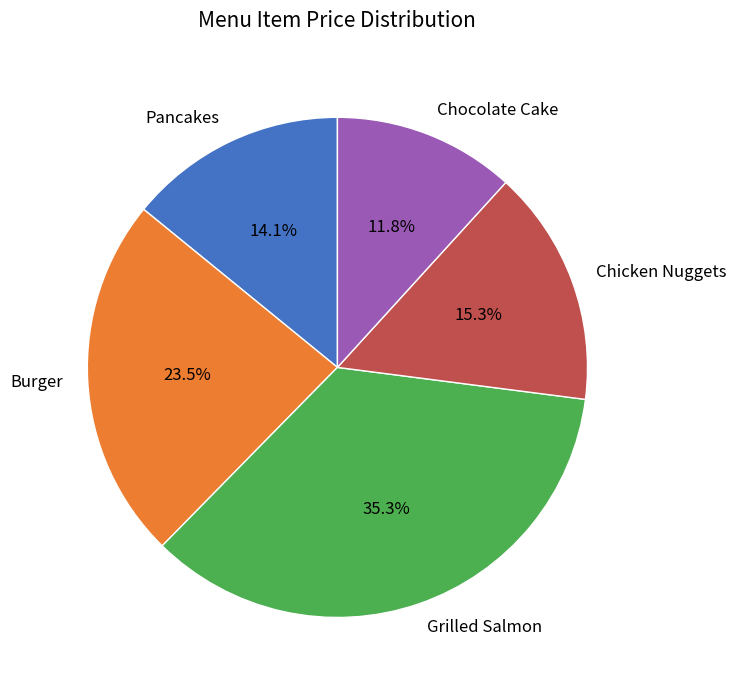

Combined, what portion of the pie is Grilled Salmon and Pancakes?

49.4%